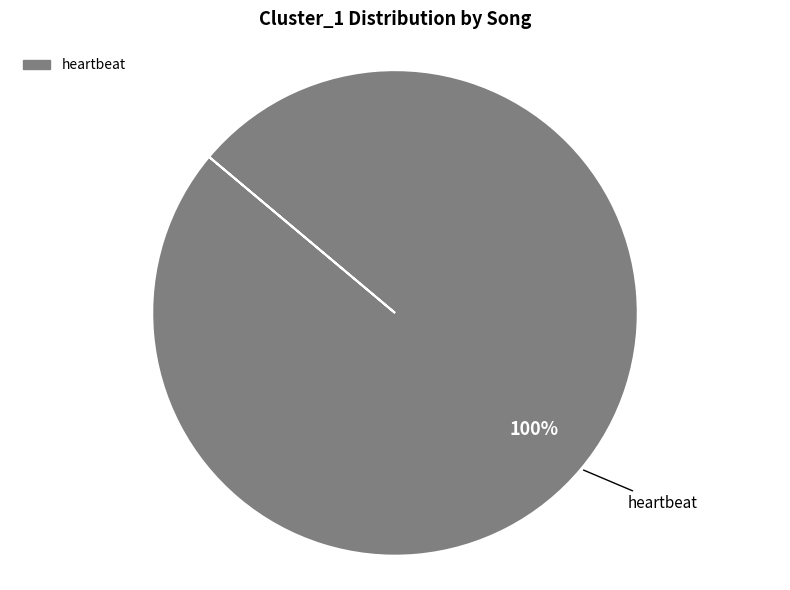

Count the number of slices in the pie.

1